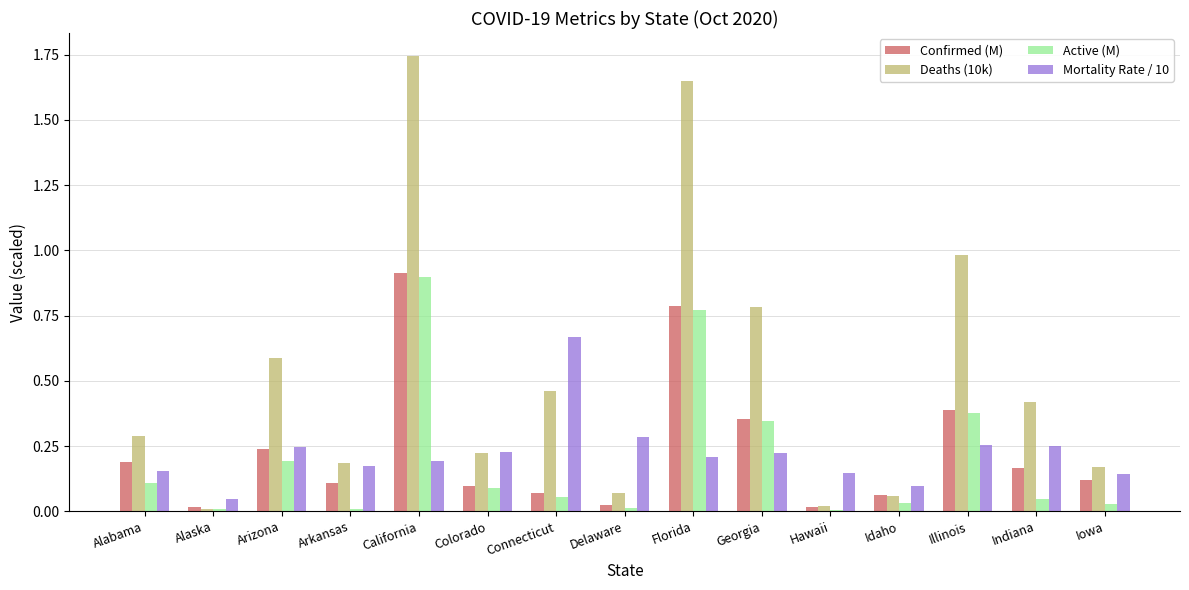

The Deaths (10k) series shows 0.2 at Georgia. True or false?

False